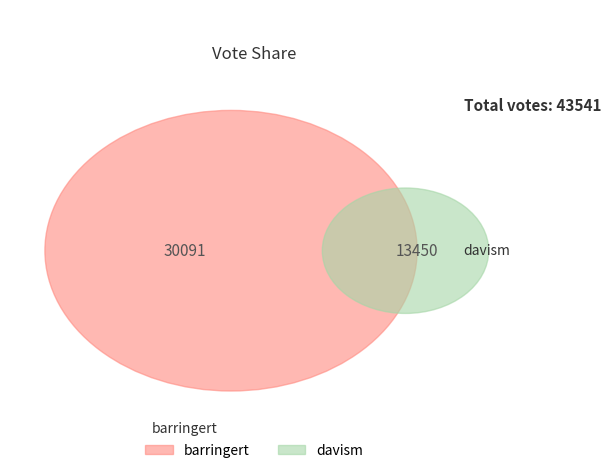

Between davism and barringert, which is larger?

barringert